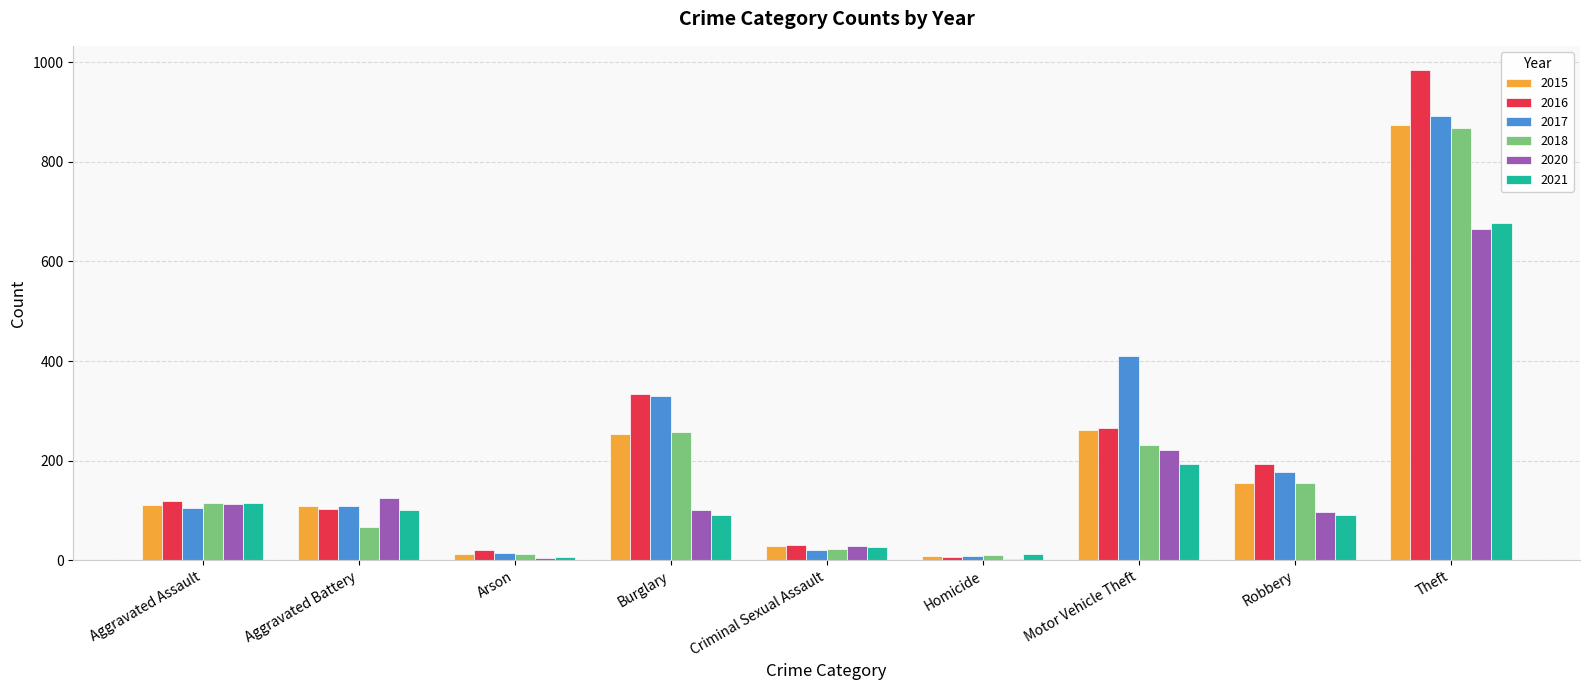

True or false: 2017 has a value of 169 at Aggravated Battery.

False